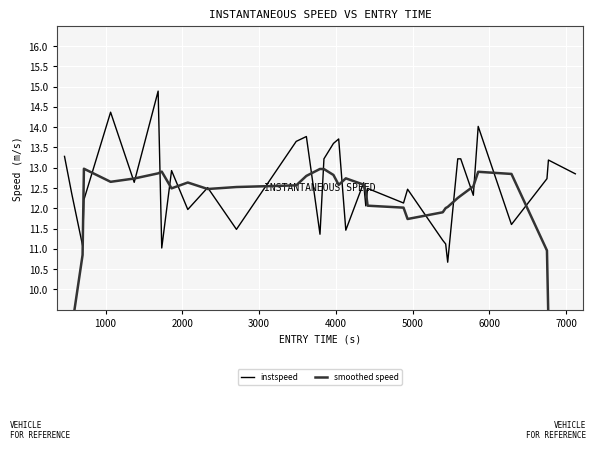

How many data points in smoothed speed are above 12?

27